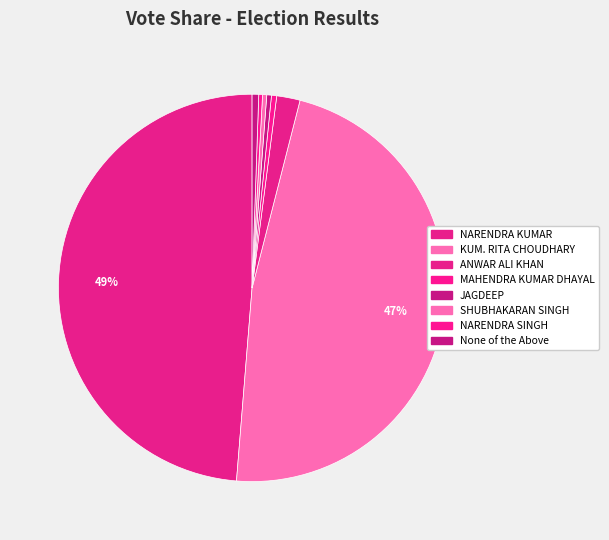

What is the largest slice in the pie chart?

NARENDRA KUMAR